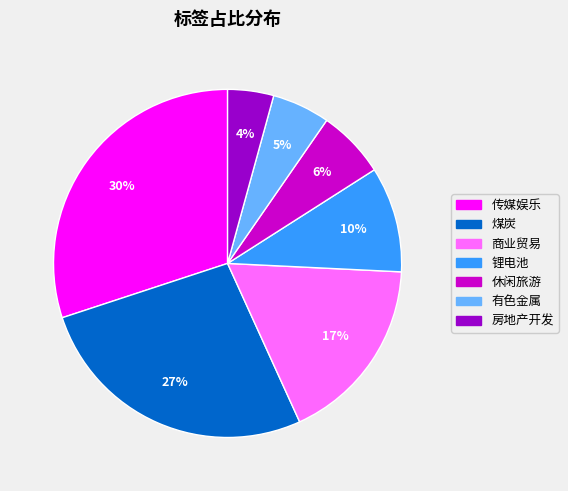

To the nearest percent, what is the difference between the 商业贸易 and 房地产开发 slice percentages?

13%